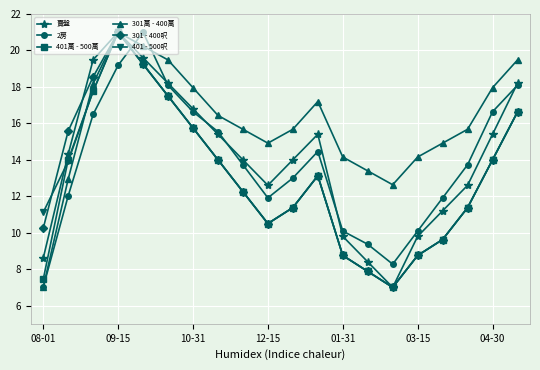

In 2房, how many points are lower than both neighbors (excluding endpoints)?

2